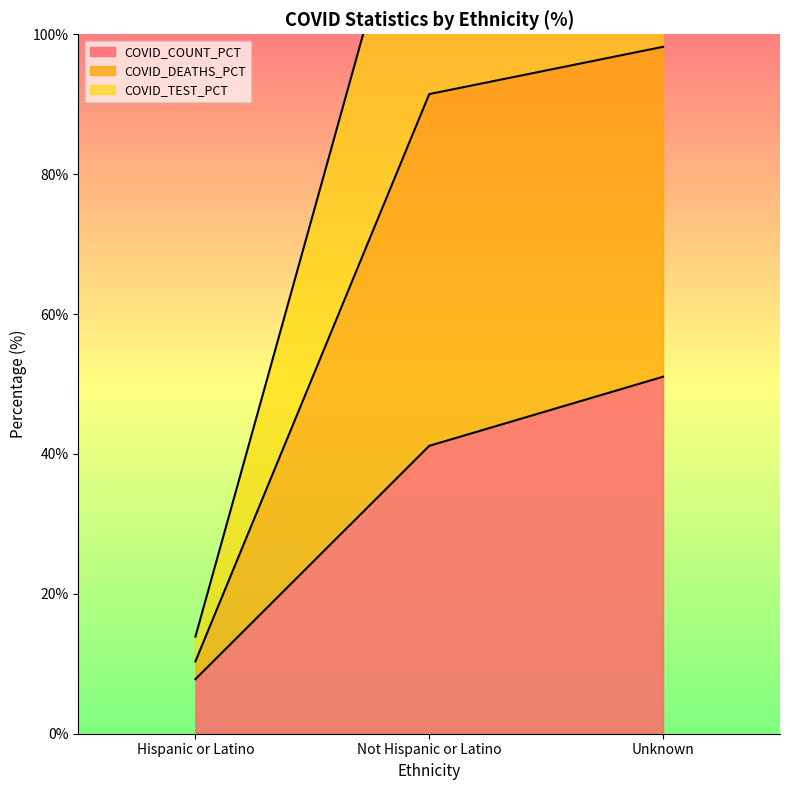

The COVID_DEATHS_PCT series shows 45.6 at Not Hispanic or Latino. True or false?

False